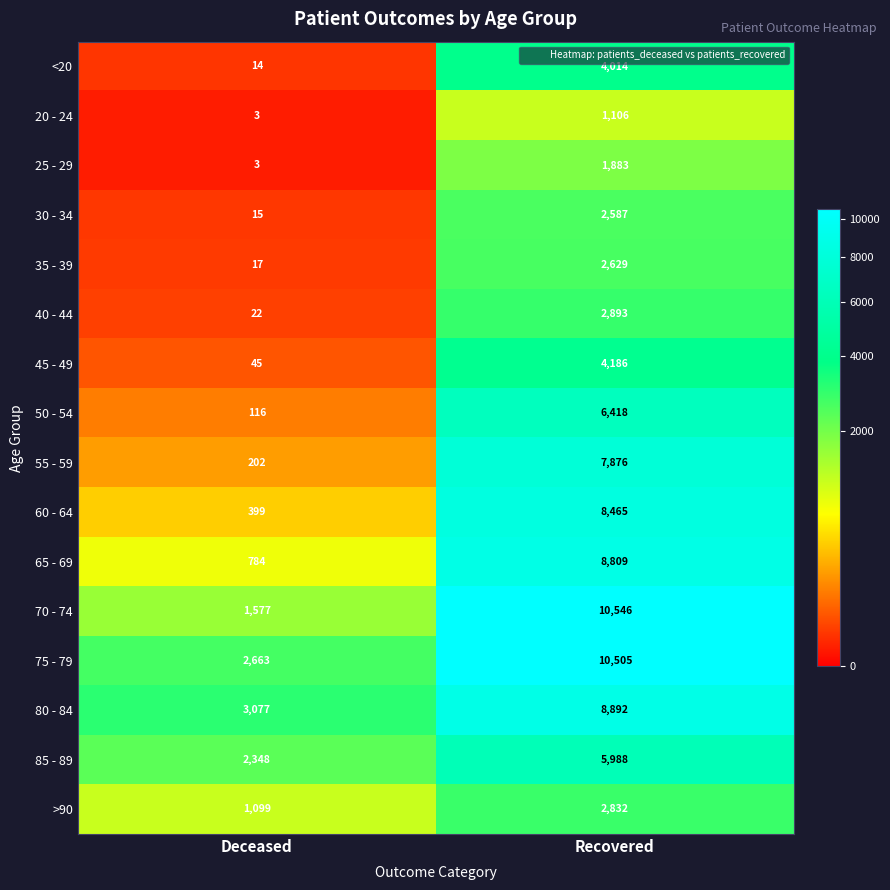

Count the number of data series in this chart.

16